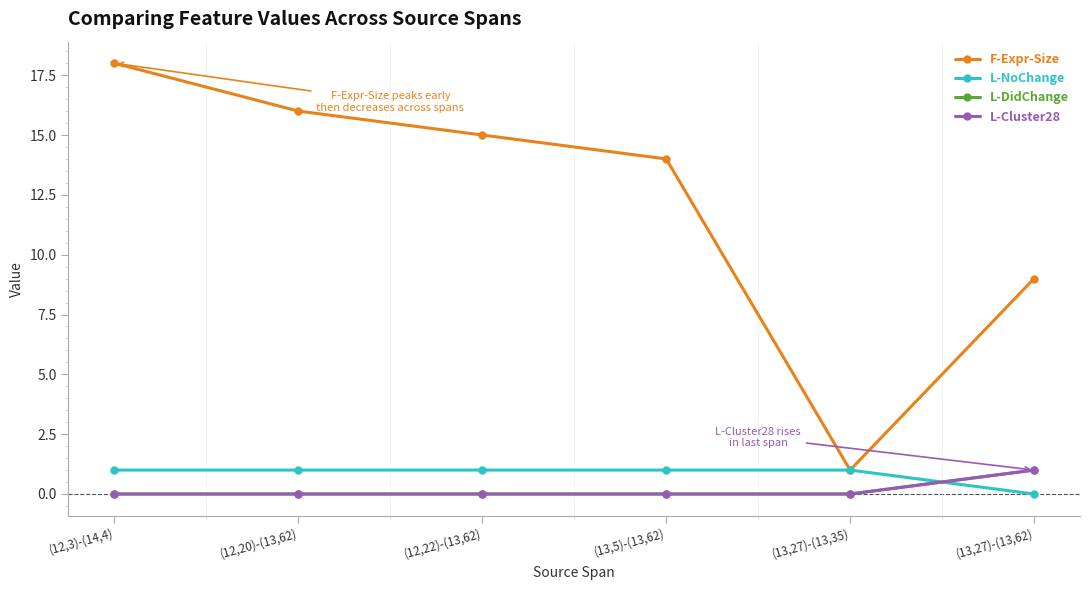

Reading right to left, what are all the values shown in this chart?

F-Expr-Size: 9	1	14	15	16	18
L-NoChange: 0	1	1	1	1	1
L-DidChange: 1	0	0	0	0	0
L-Cluster28: 1	0	0	0	0	0